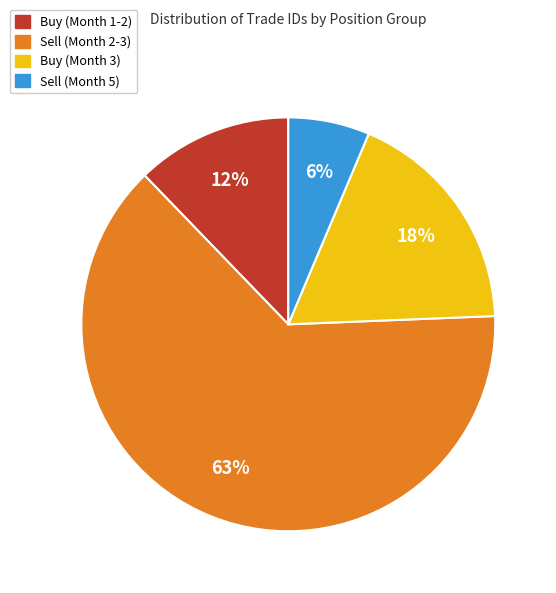

Which category has the biggest portion of the pie?

Sell (Month 2-3)